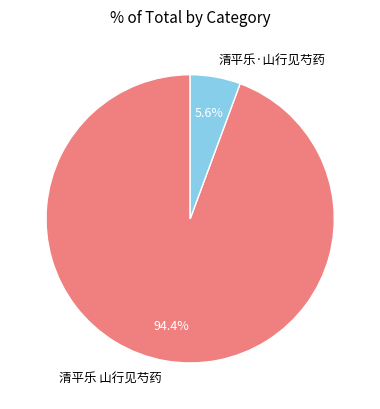

To the nearest percent, what is the average slice percentage?

50%